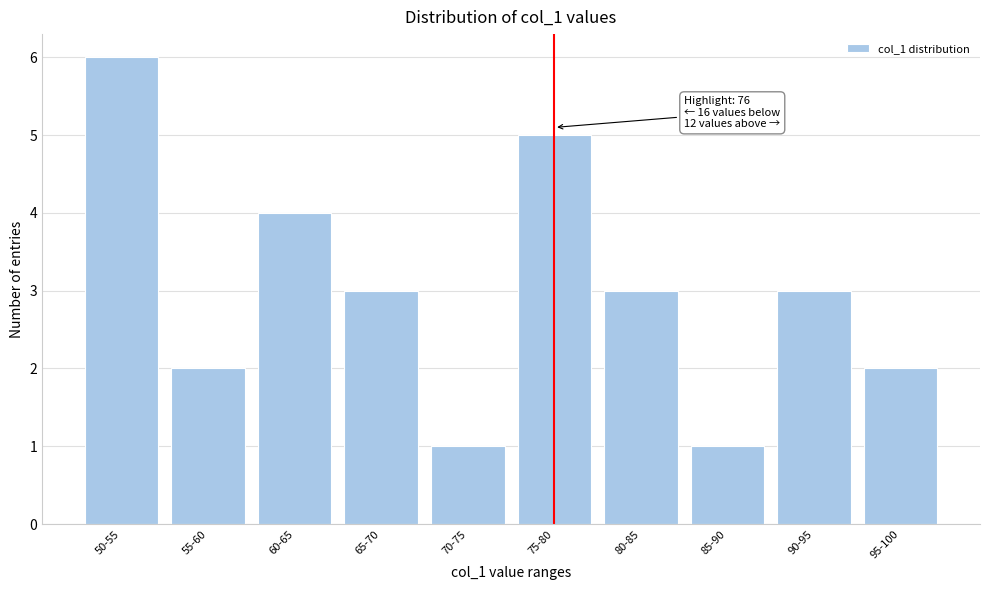

Reading right to left, list all the values displayed in this chart.

95-100=2	90-95=3	85-90=1	80-85=3	75-80=5	70-75=1	65-70=3	60-65=4	55-60=2	50-55=6